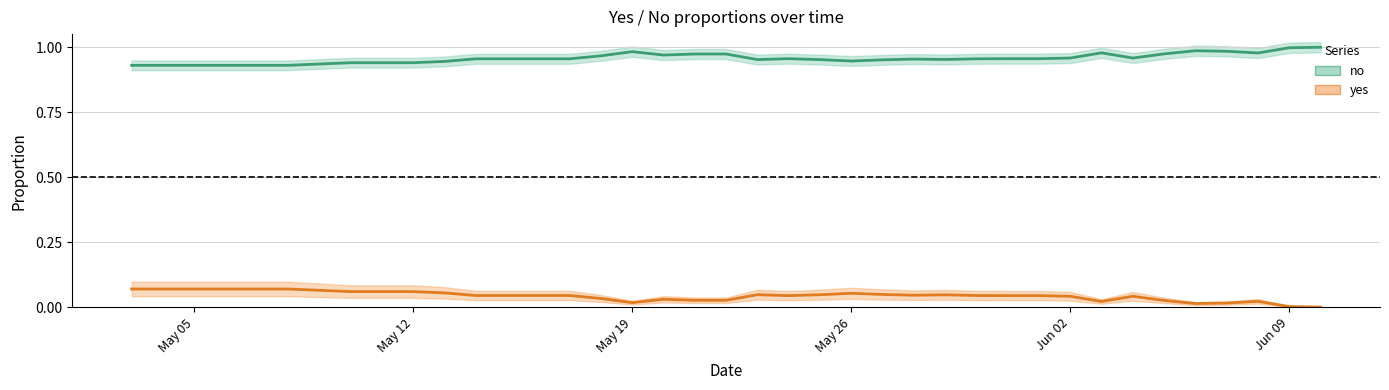

How many lines are shown in the chart?

2